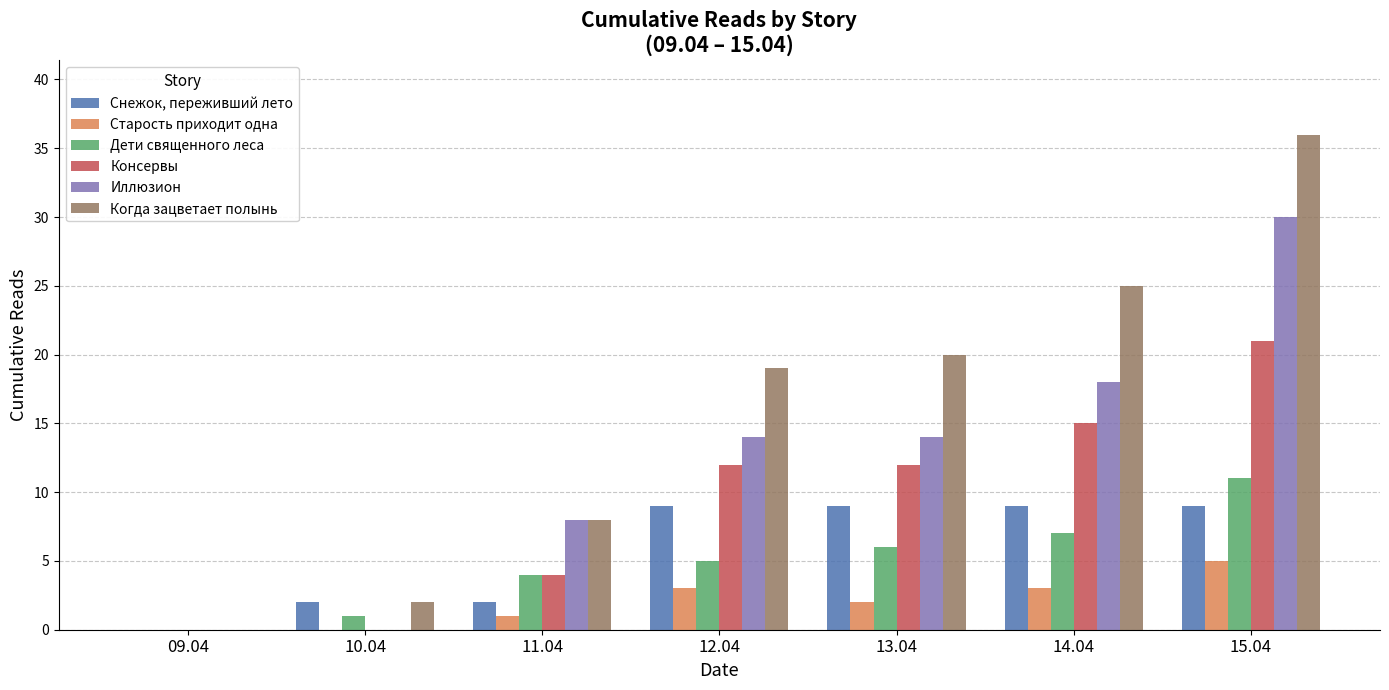

At which category is the sum across all series the highest?

15.04